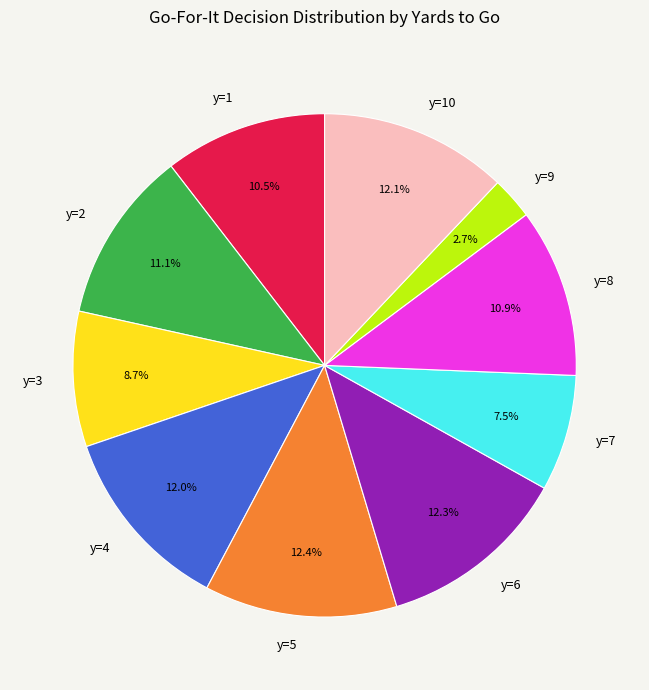

Is there any slice that represents more than half of the pie?

No